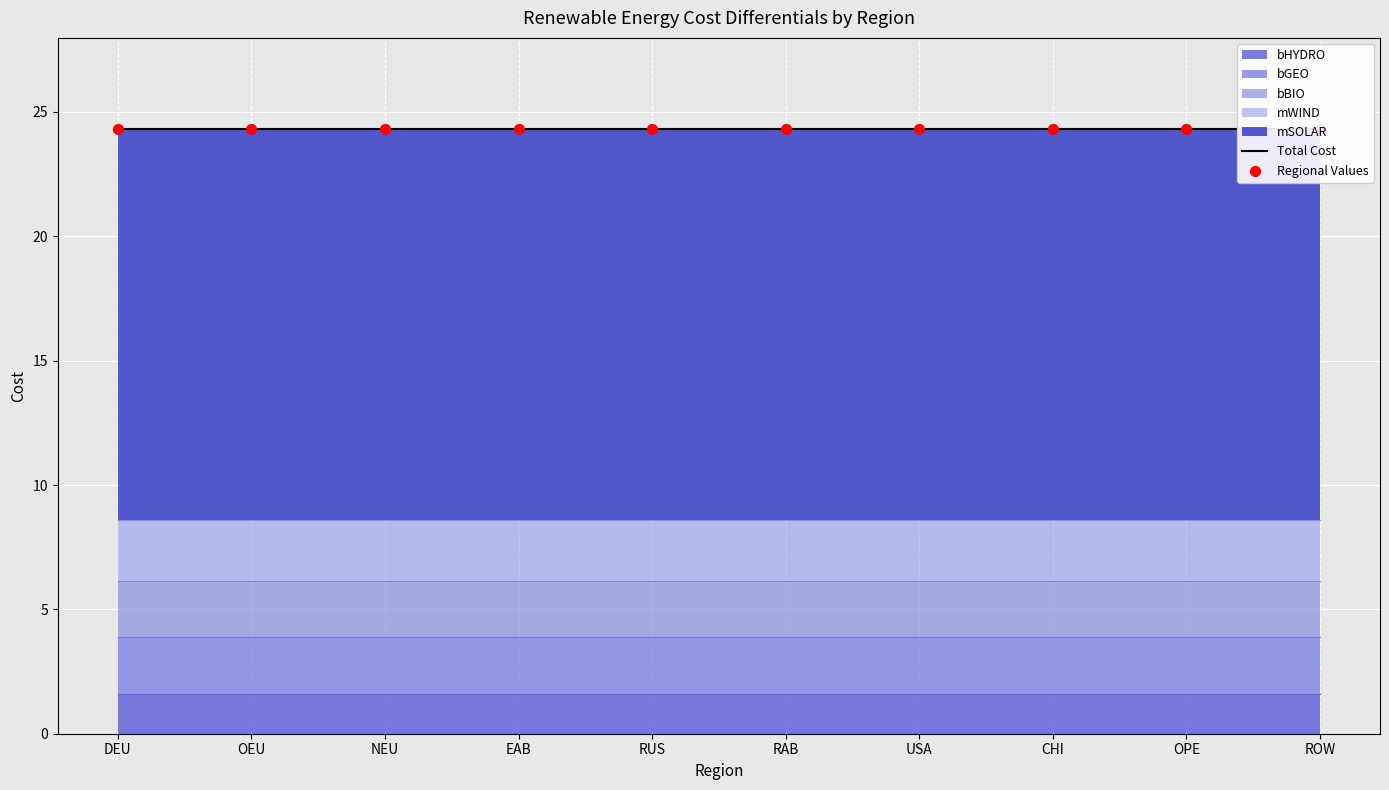

Which series has the largest total across all categories?

mSOLAR